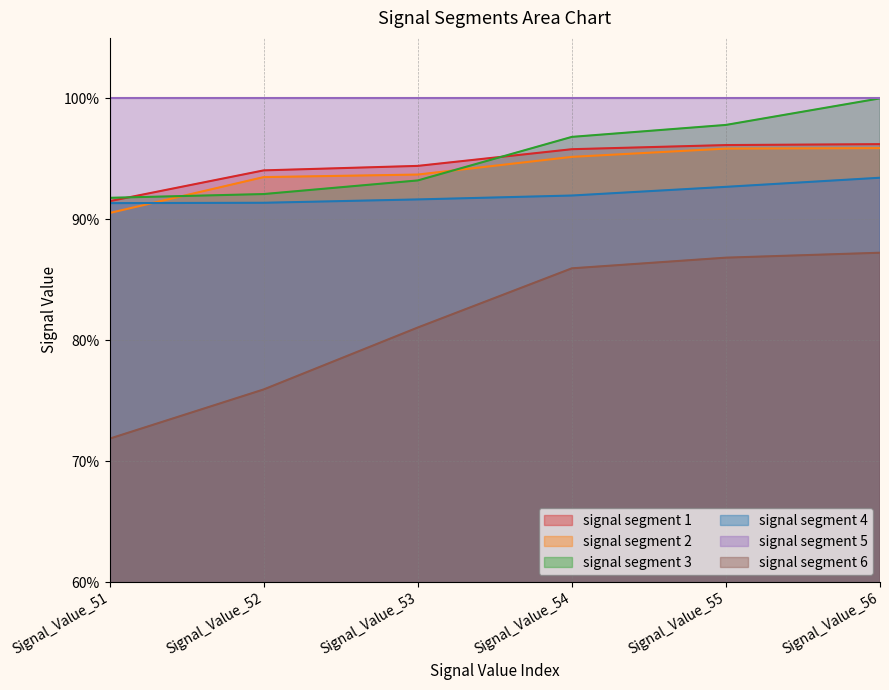

List the labels in order of signal segment 6 value, smallest first.

Signal_Value_51, Signal_Value_52, Signal_Value_53, Signal_Value_54, Signal_Value_55, Signal_Value_56